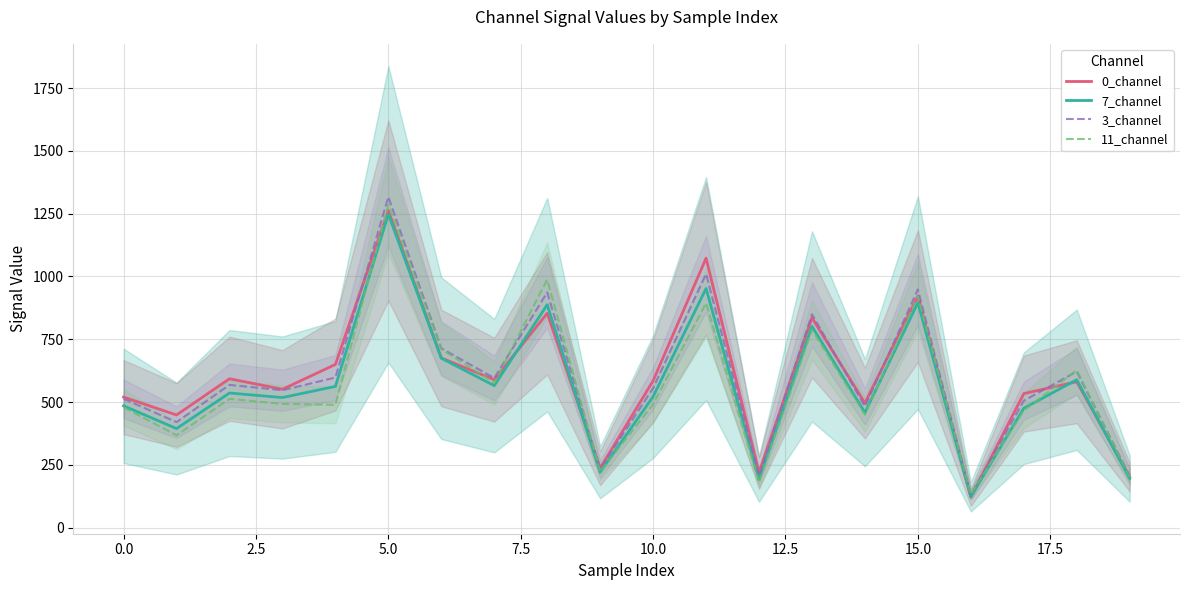

True or false: 3_channel and 7_channel intersect in this chart.

False